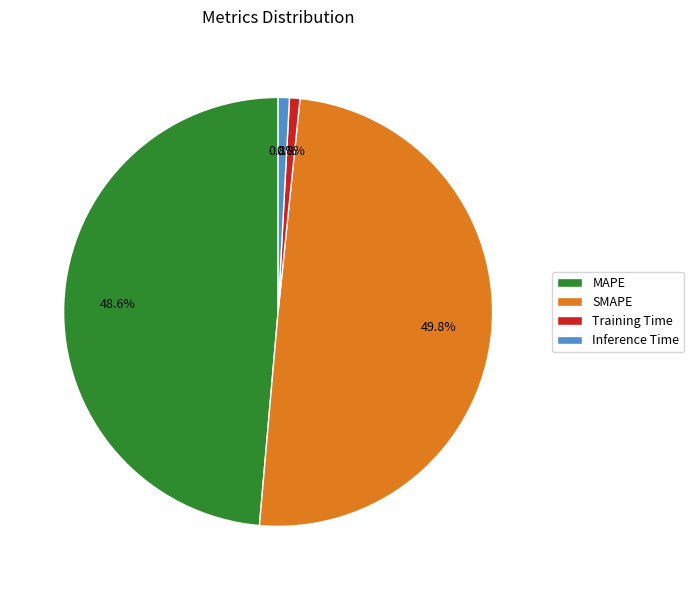

True or false: Training Time accounts for 10% of the total.

False